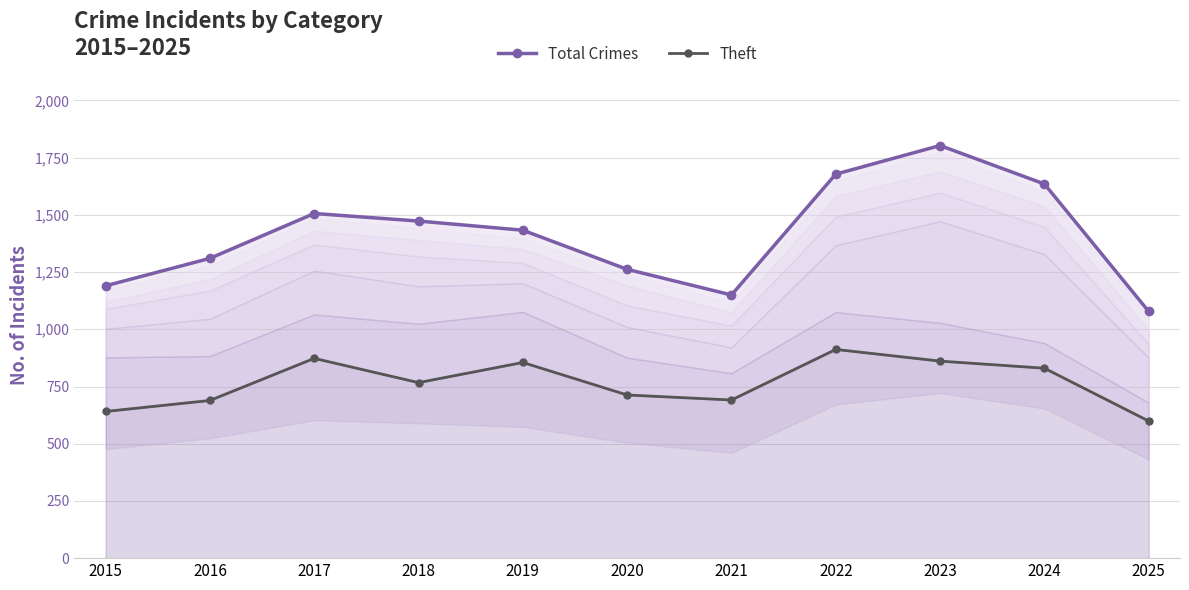

True or false: Theft and Total Crimes intersect in this chart.

False